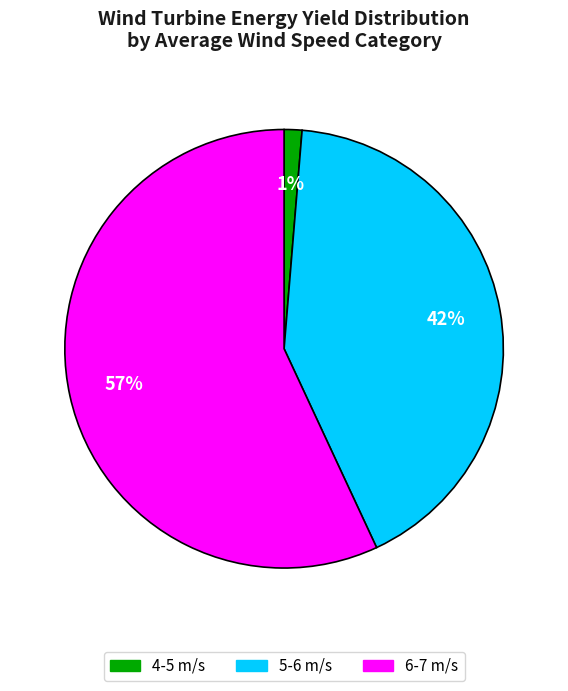

To the nearest percent, what is the difference between the largest and smallest slice percentages?

56%